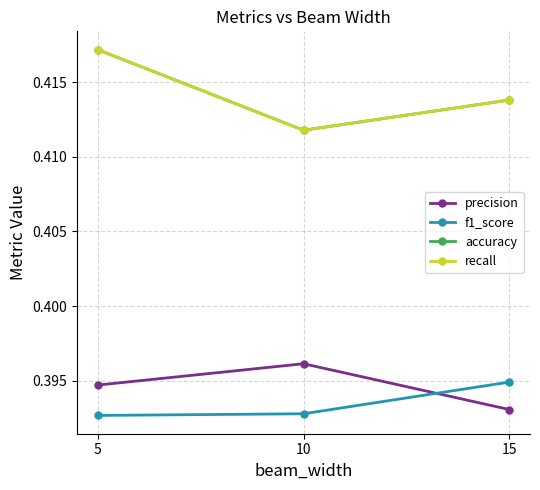

Rank the categories by accuracy value from lowest to highest.

10, 15, 5